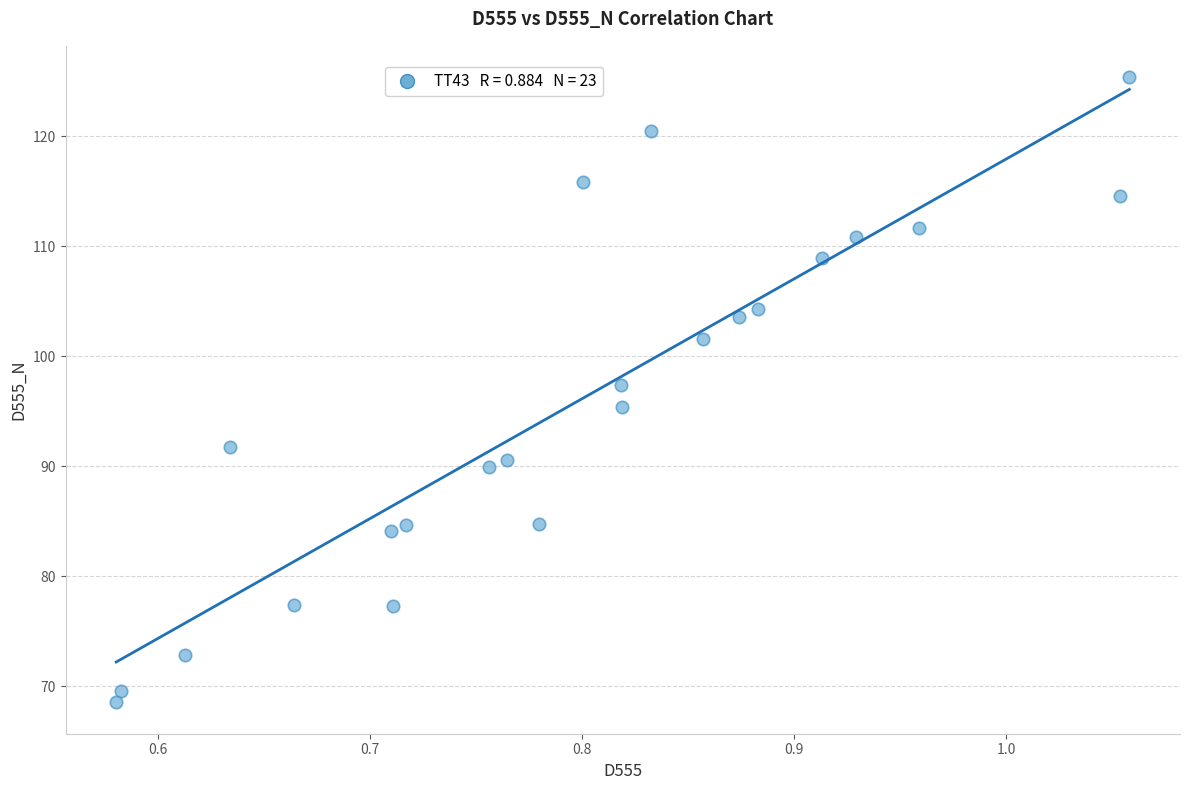

What is the range of X values (max minus min)?

0.5